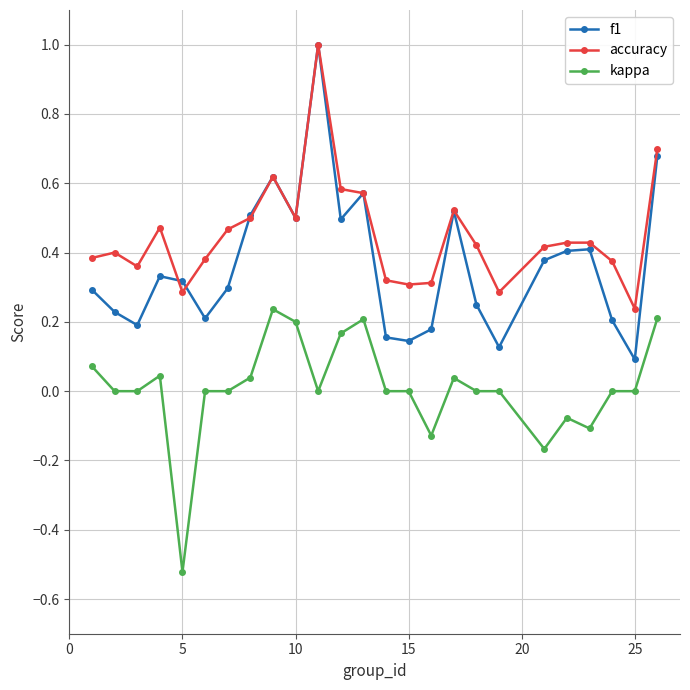

True or false: f1 has more than 2 interior local peaks.

True